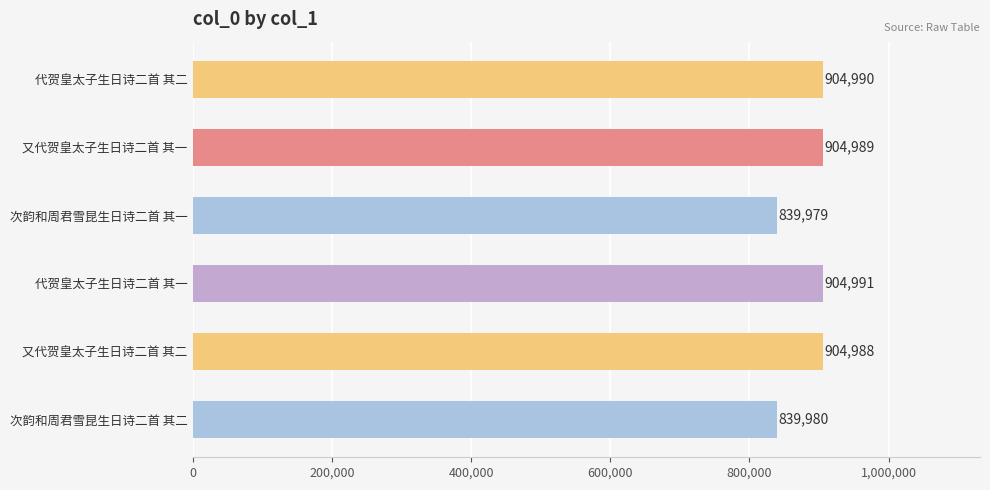

What is the label of the 1st bar from the top?

代贺皇太子生日诗二首 其二